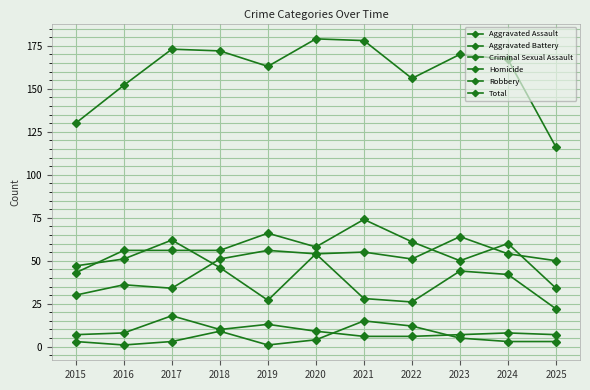

Count the number of categories in the chart.

11